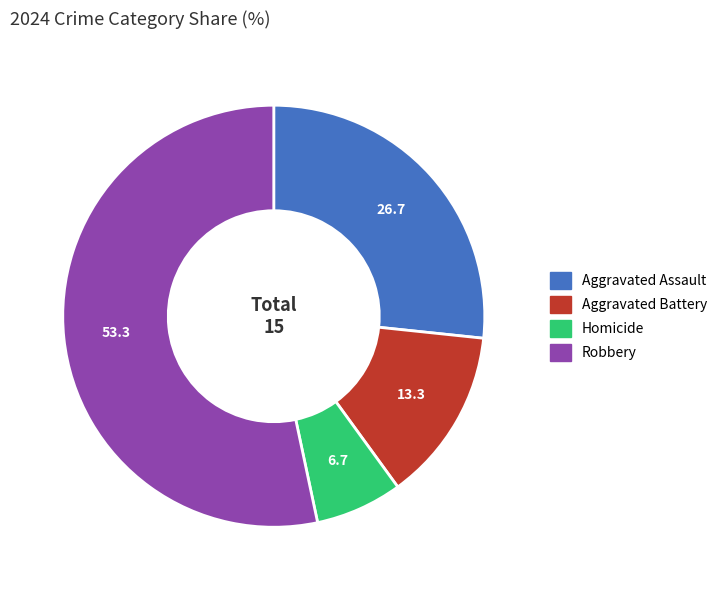

Does Robbery account for over 50% of the chart?

Yes